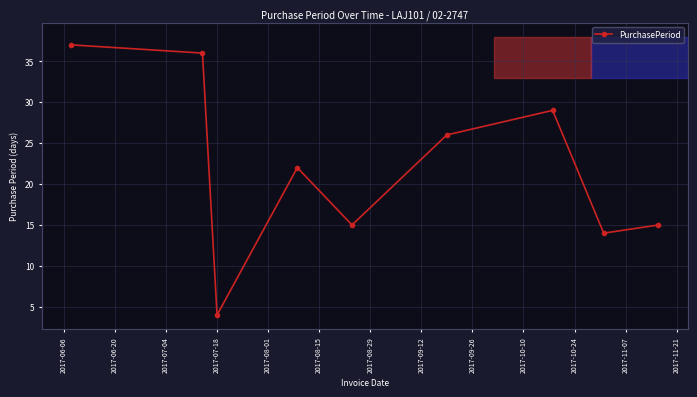

How many points are lower than both their immediate neighbors (excluding endpoints)?

3